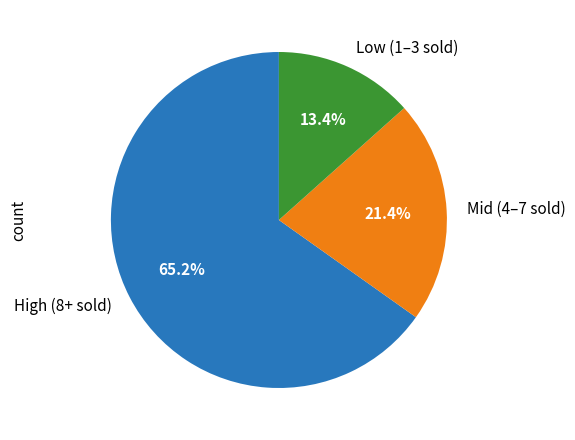

Is there a majority slice in this chart?

Yes